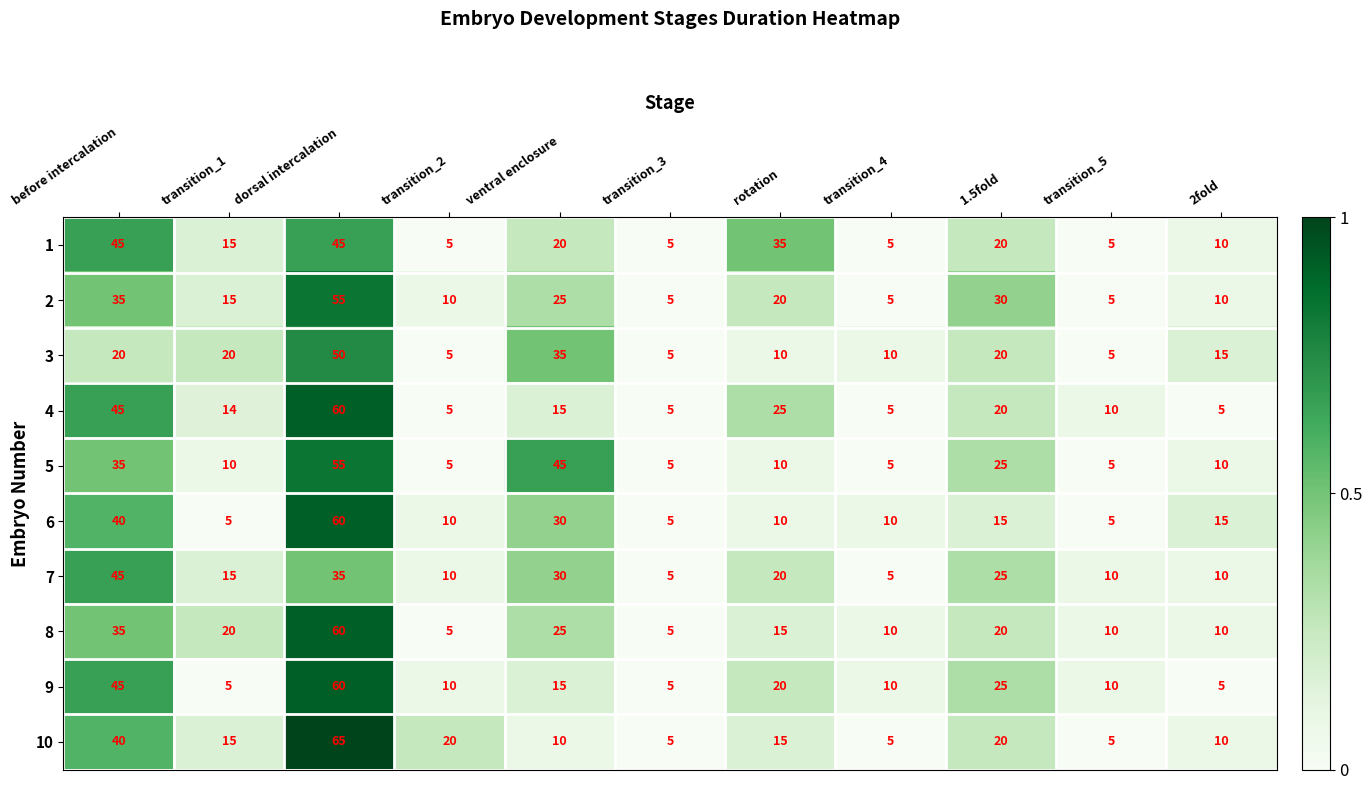

Between ventral enclosure and 2fold, which series saw the biggest shift?

5